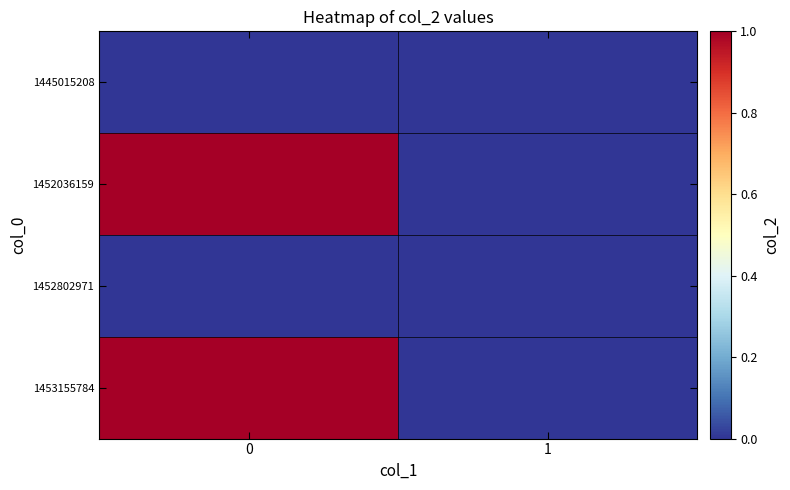

How many data points does each series have?

2